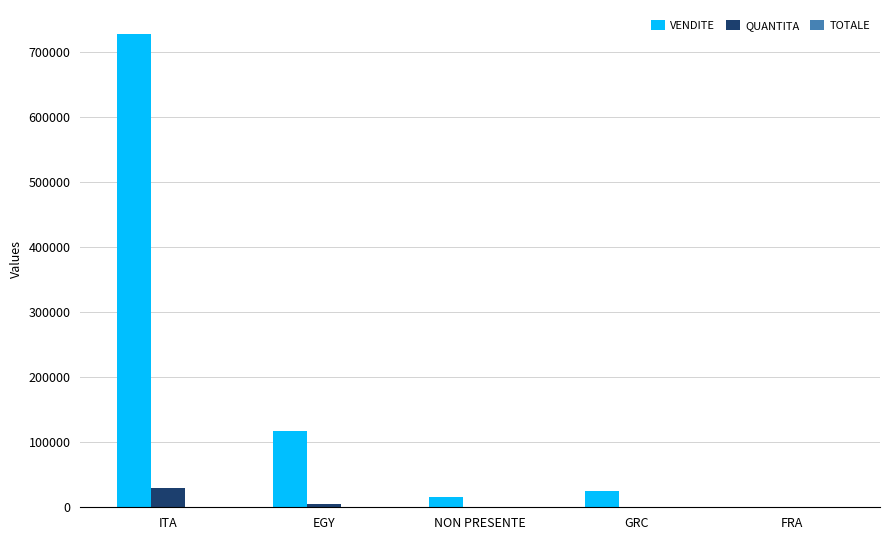

At which category does the chart reach its peak across all series?

ITA